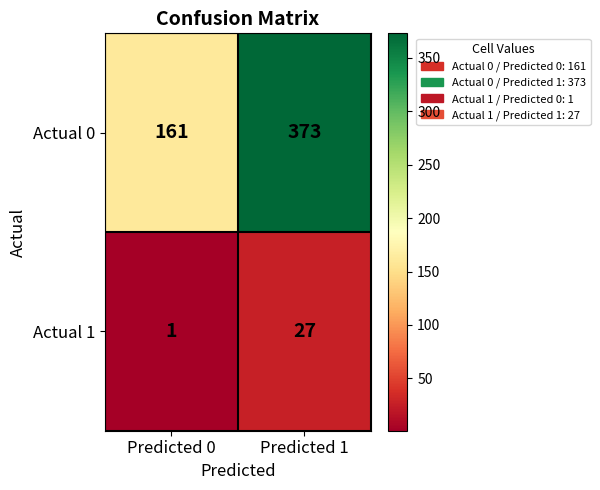

What is the spread (max minus min) of values at Predicted 1?

346